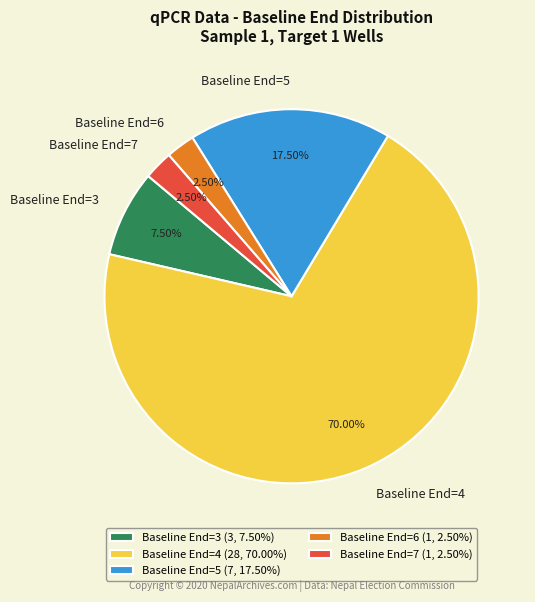

Between Baseline End=6 and Baseline End=4, which is larger?

Baseline End=4